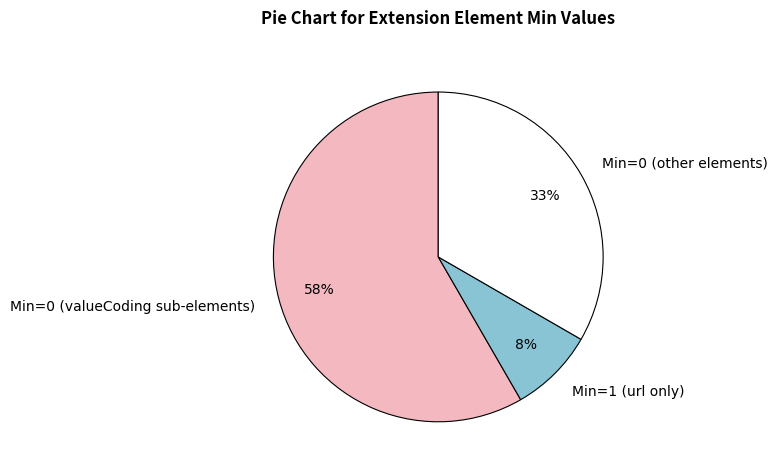

The Min=1 (url only) slice represents 20% of the pie. True or false?

False